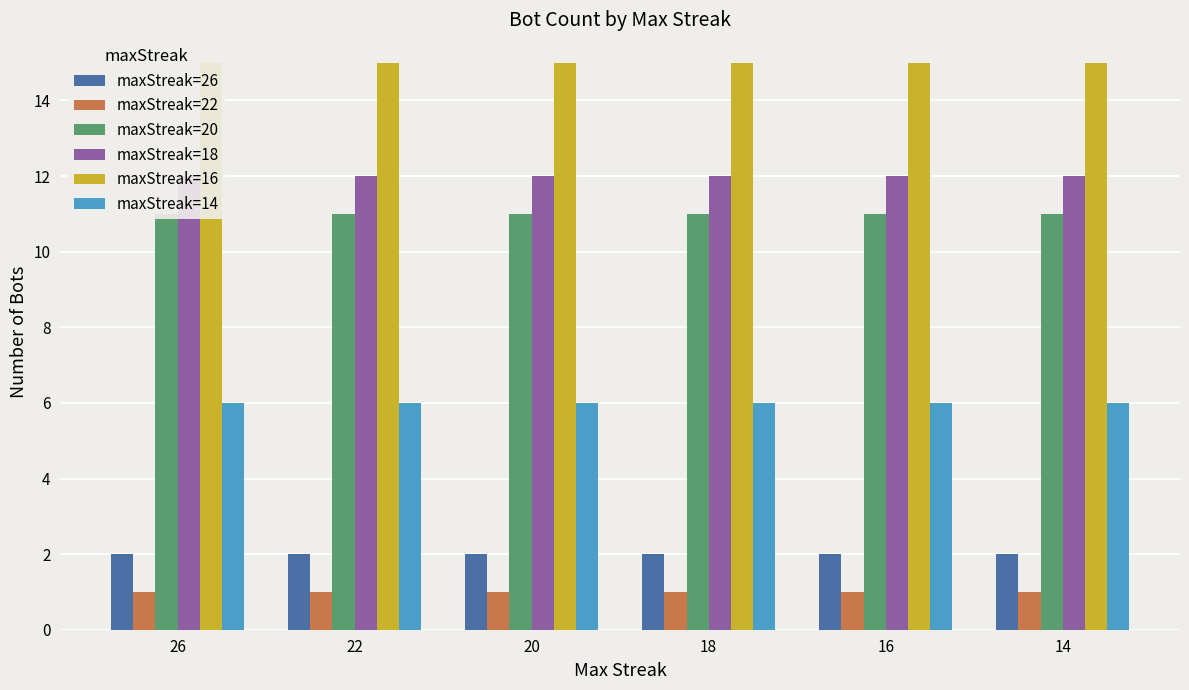

Which series has the largest total across all categories?

maxStreak=16